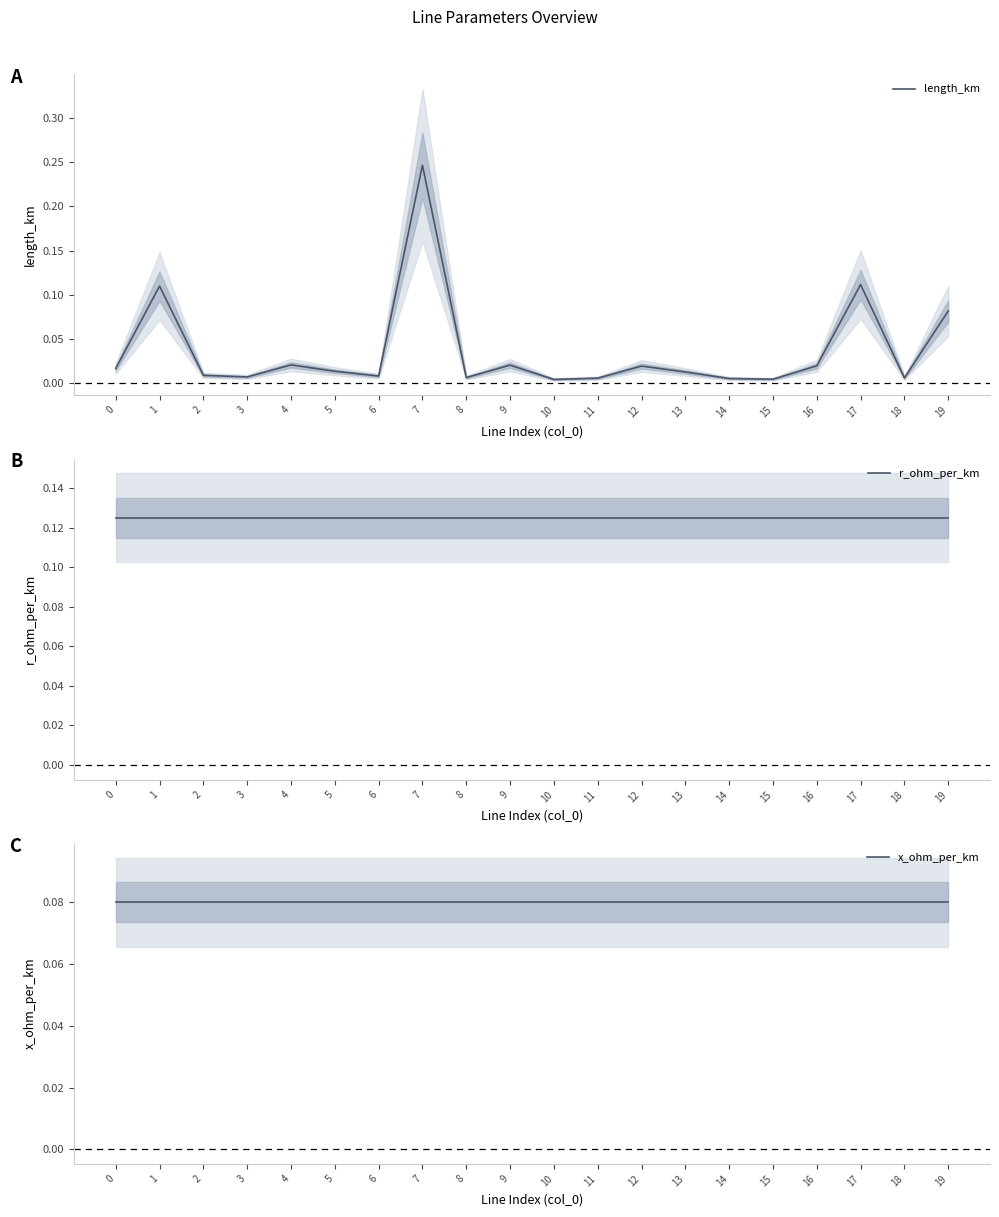

Which series has the largest range (max minus min)?

length_km